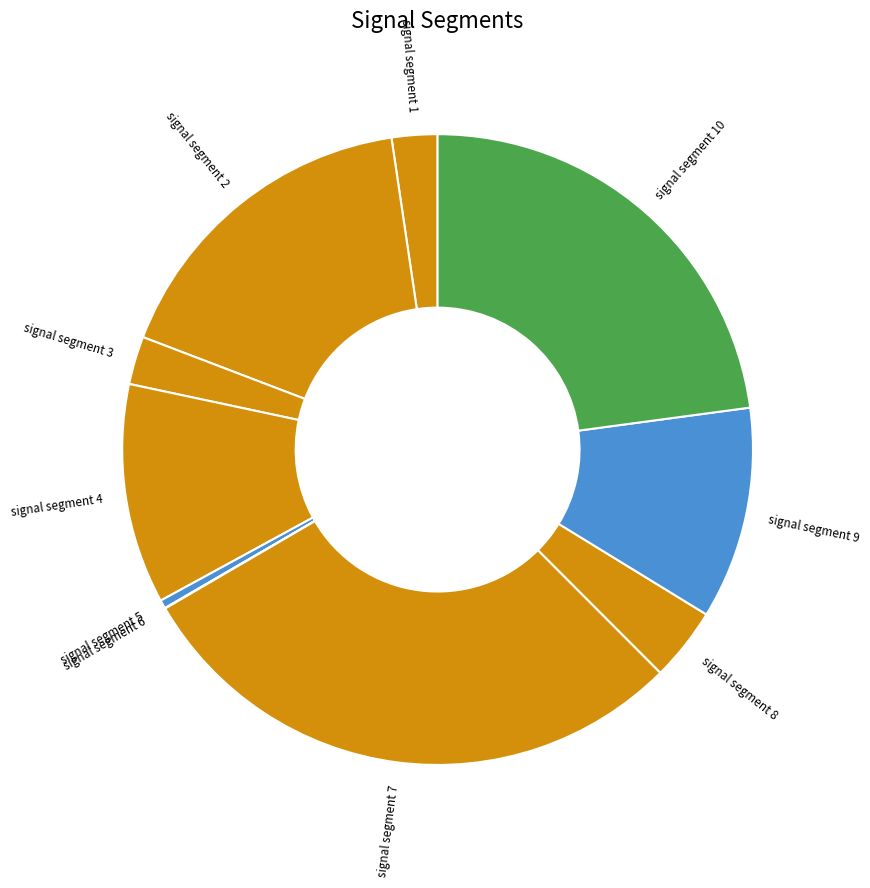

Does any single category account for the majority?

No